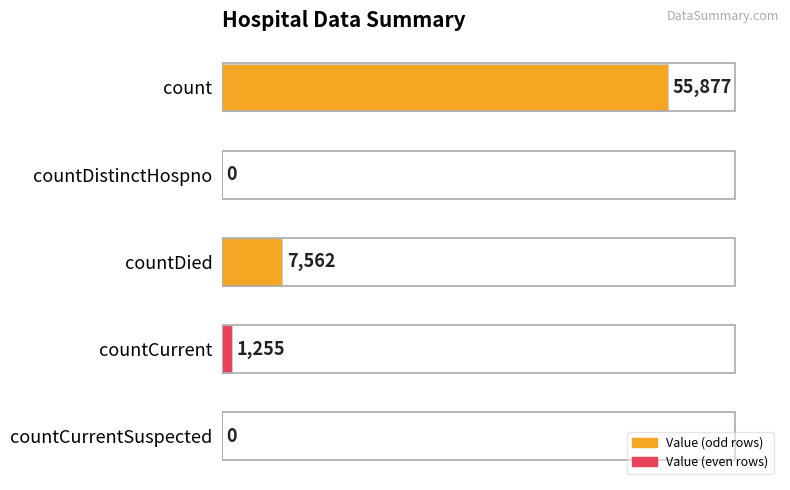

What is the sum of all values?

64694